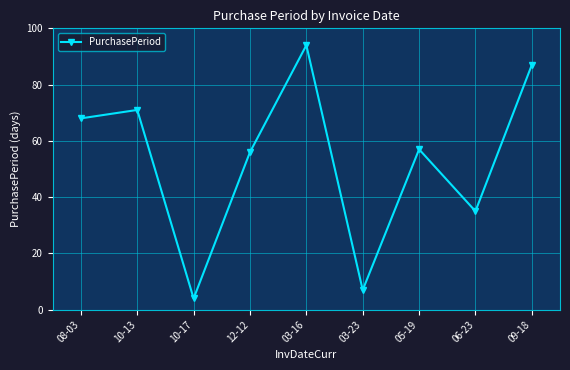

How many points are lower than both their immediate neighbors (excluding endpoints)?

3